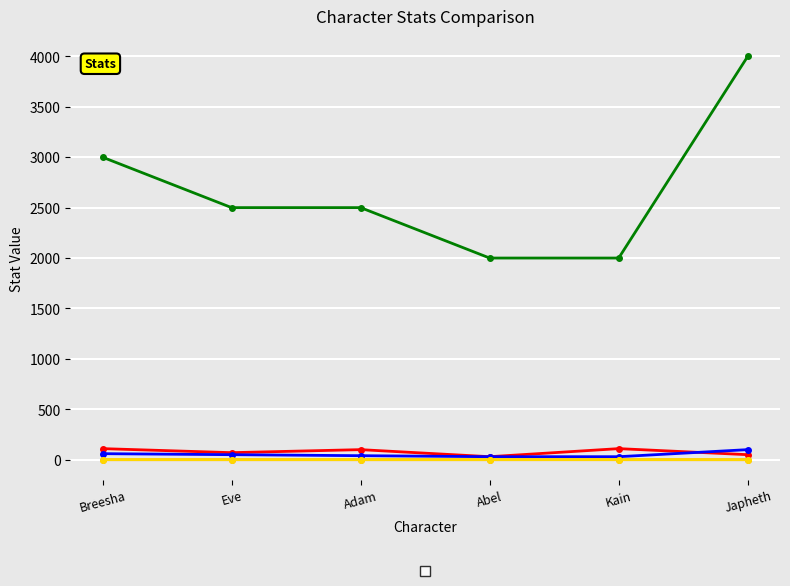

How many data points does each series have?

6